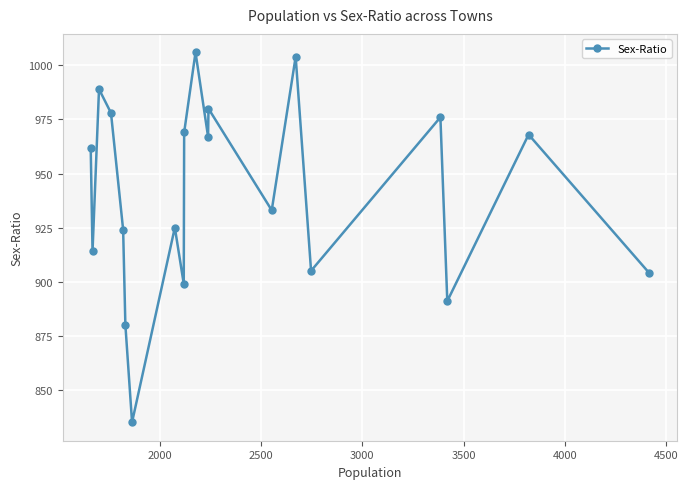

How many interior local peaks (higher than both neighbors) does the data have?

7